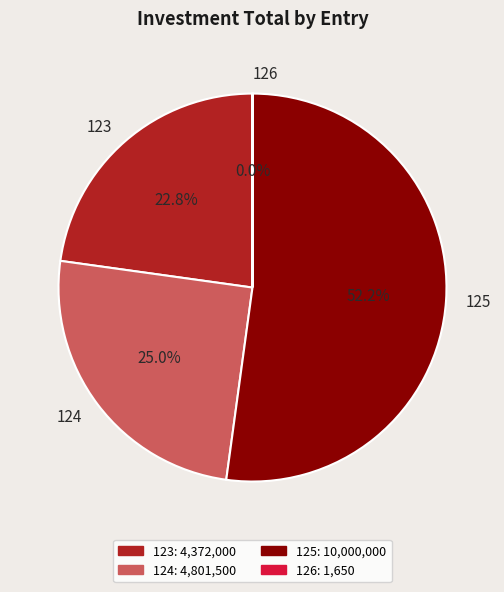

Which slice represents more than half of the pie?

125